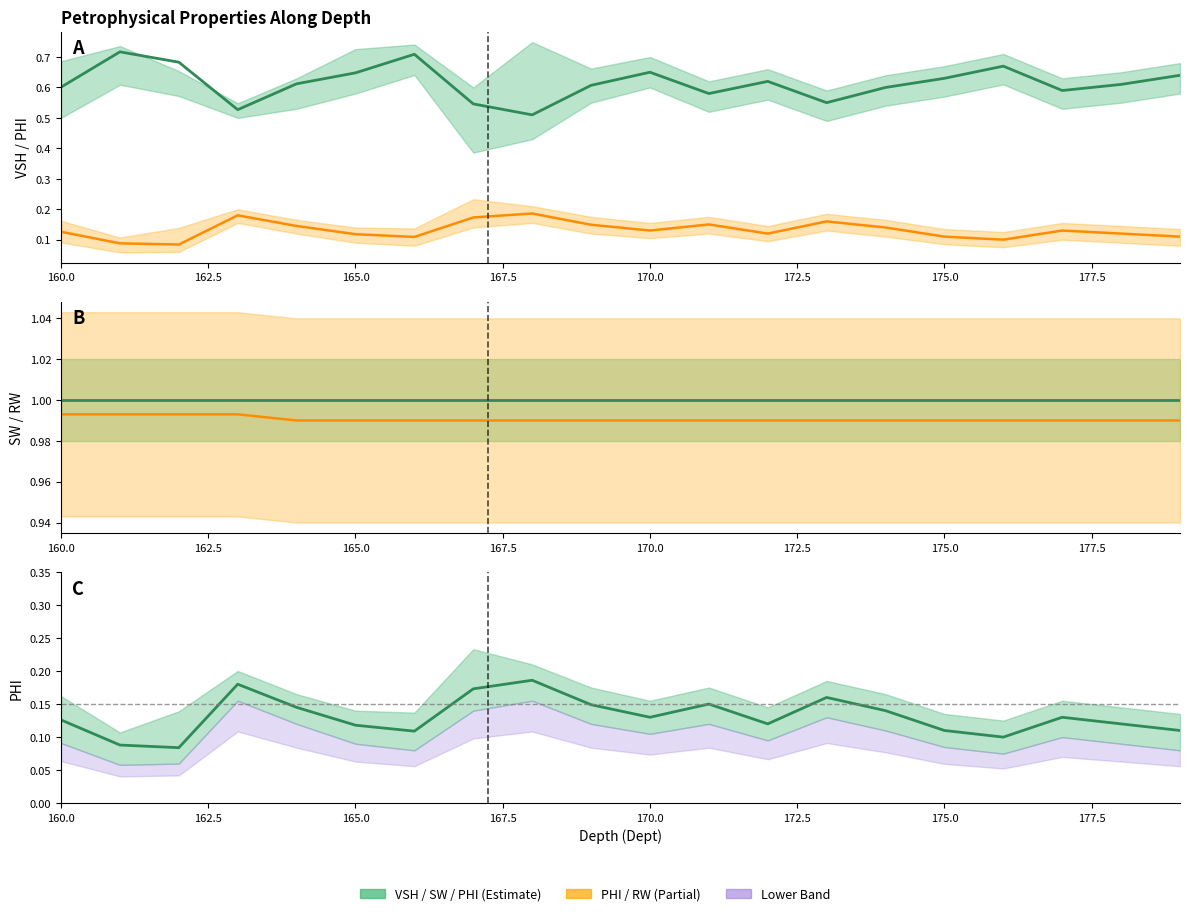

How many lines are shown in the chart?

4